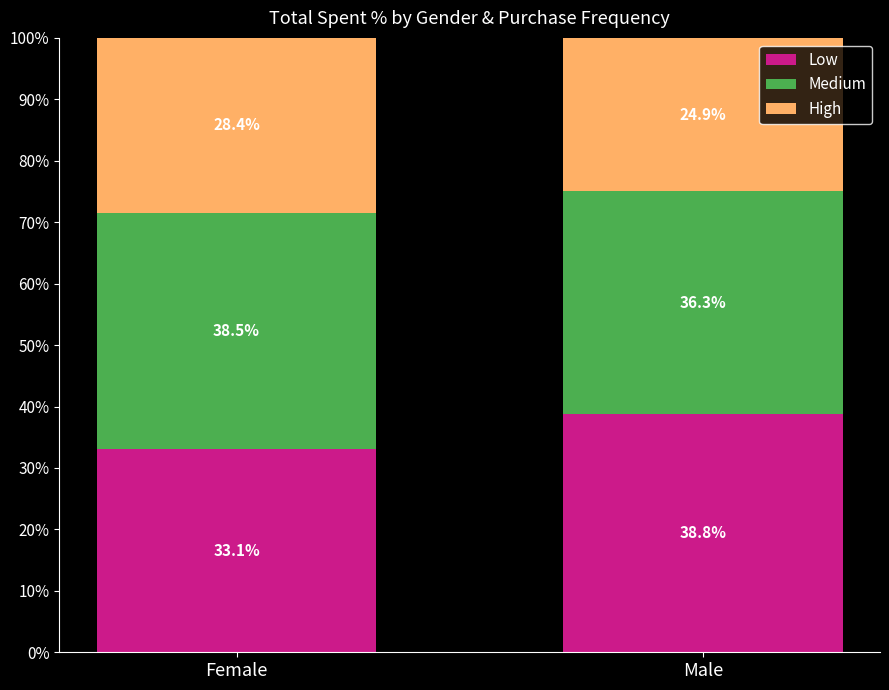

The Low series shows 33.1 at Female. True or false?

True